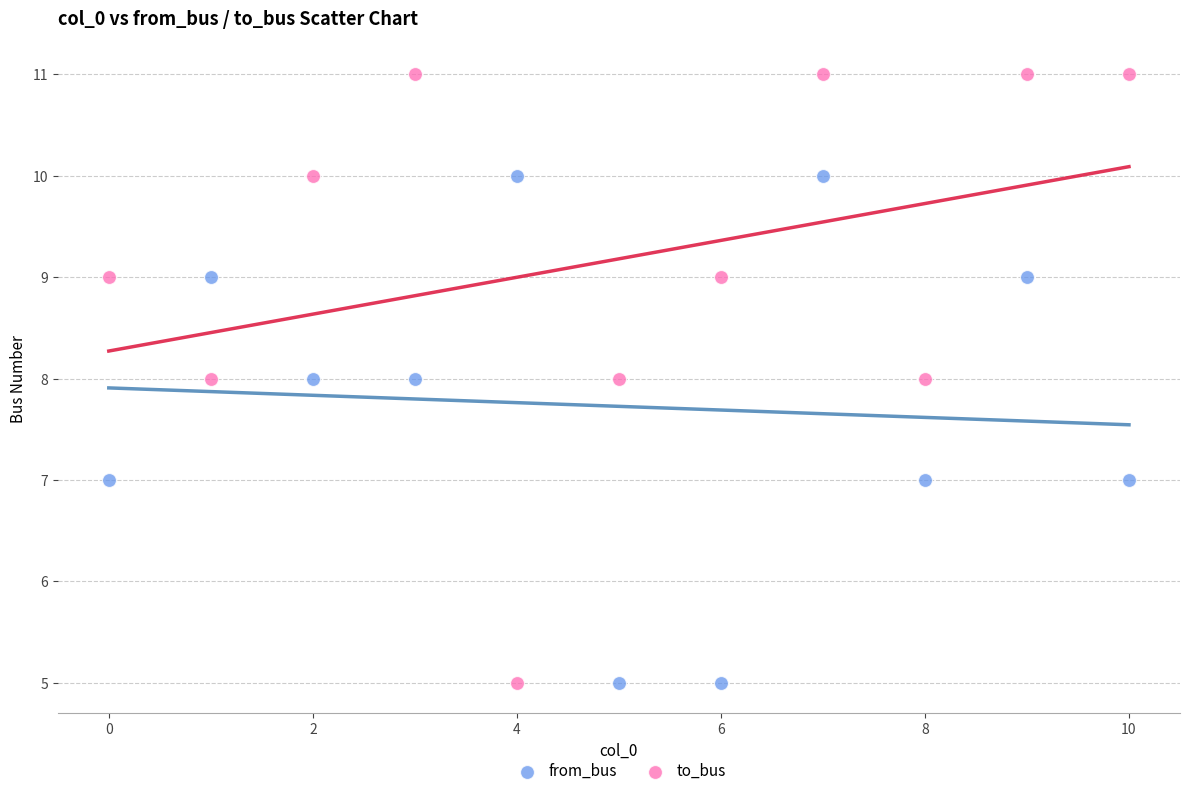

Which series has the widest spread of Y values?

to_bus